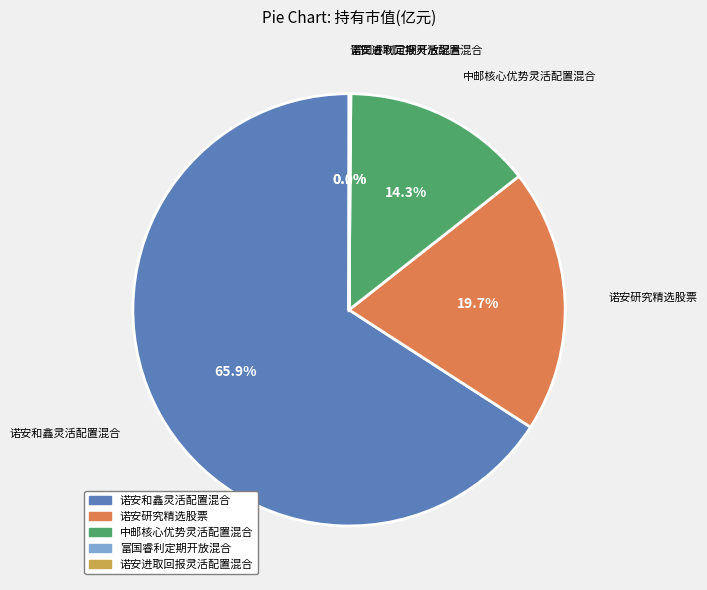

What is the largest slice in the pie chart?

诺安和鑫灵活配置混合